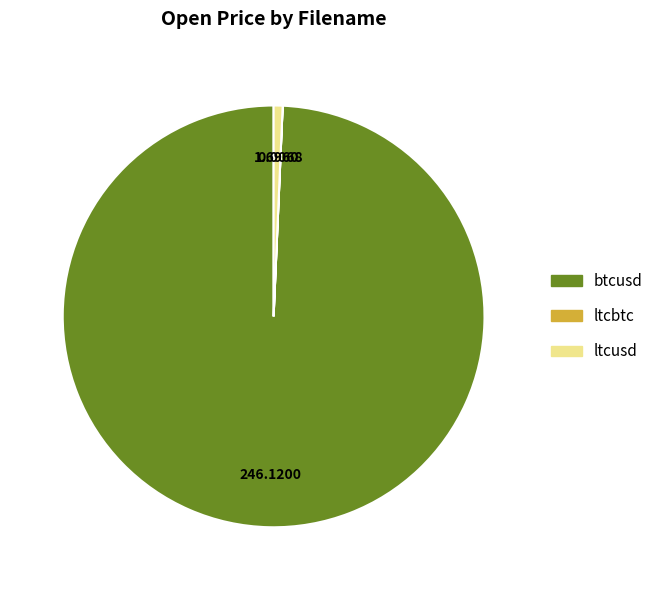

Is there a majority slice in this chart?

Yes